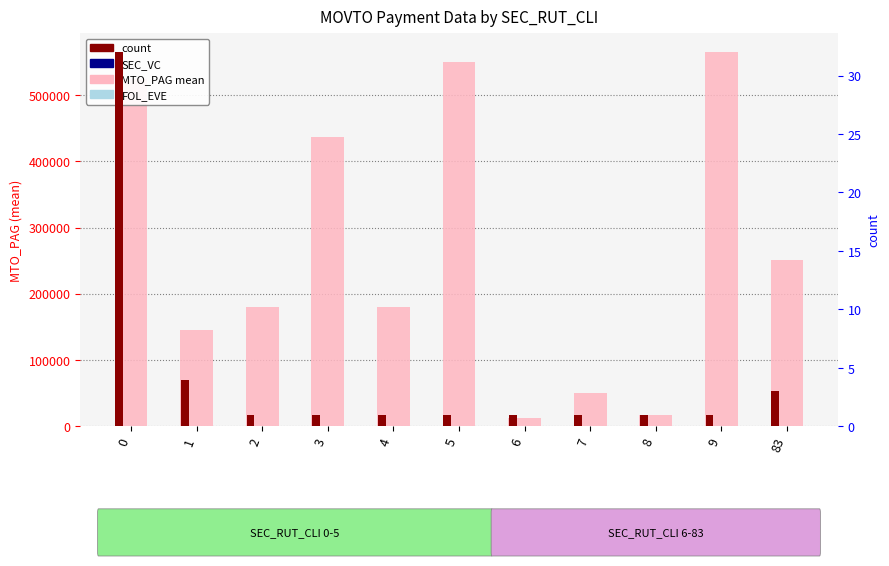

Is it true that MTO_PAG mean equals 12500 at 6?

True